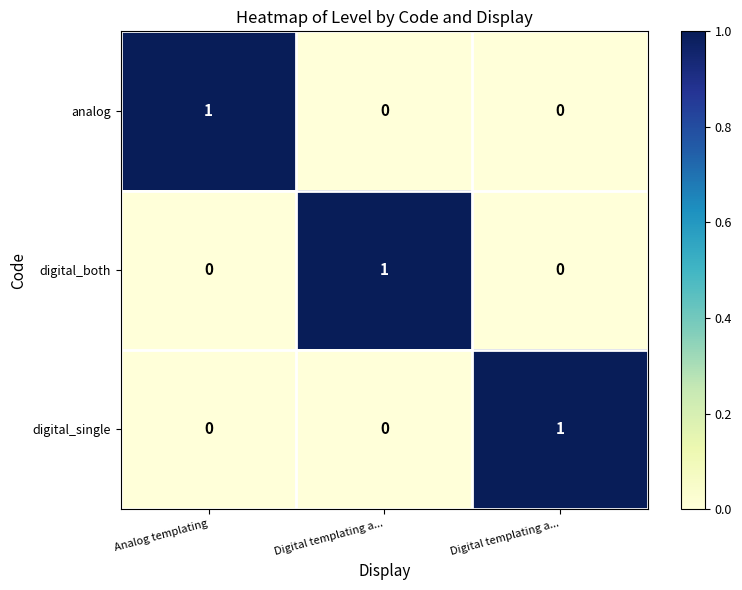

What is the total value across all series at Analog templating?

1